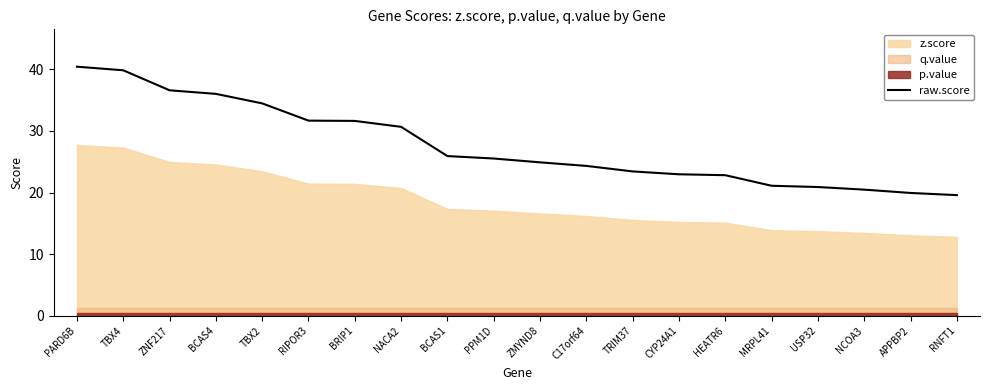

True or false: the data shows 31.7 at RIPOR3.

True